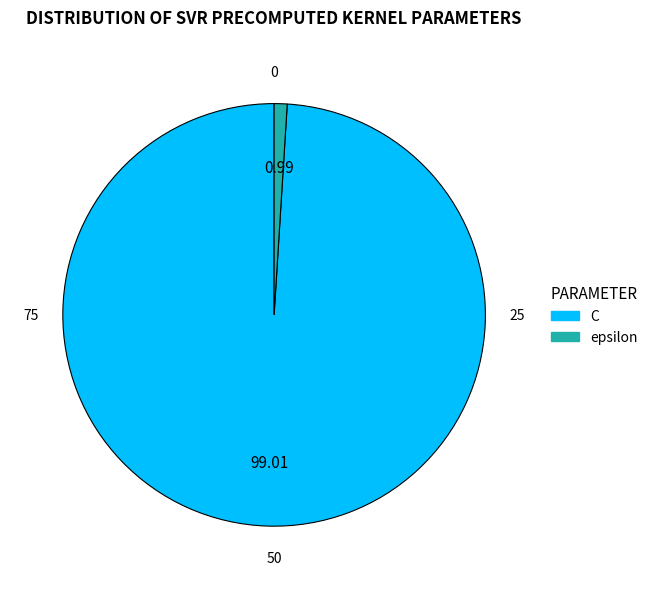

What is the majority slice?

C